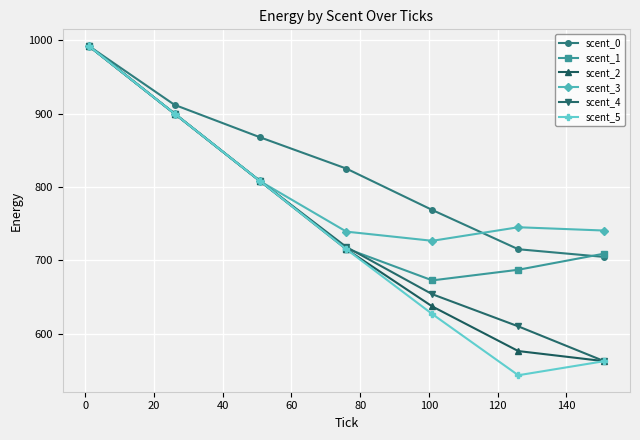

True or false: scent_0 has more than 0 points higher than both neighbors.

False